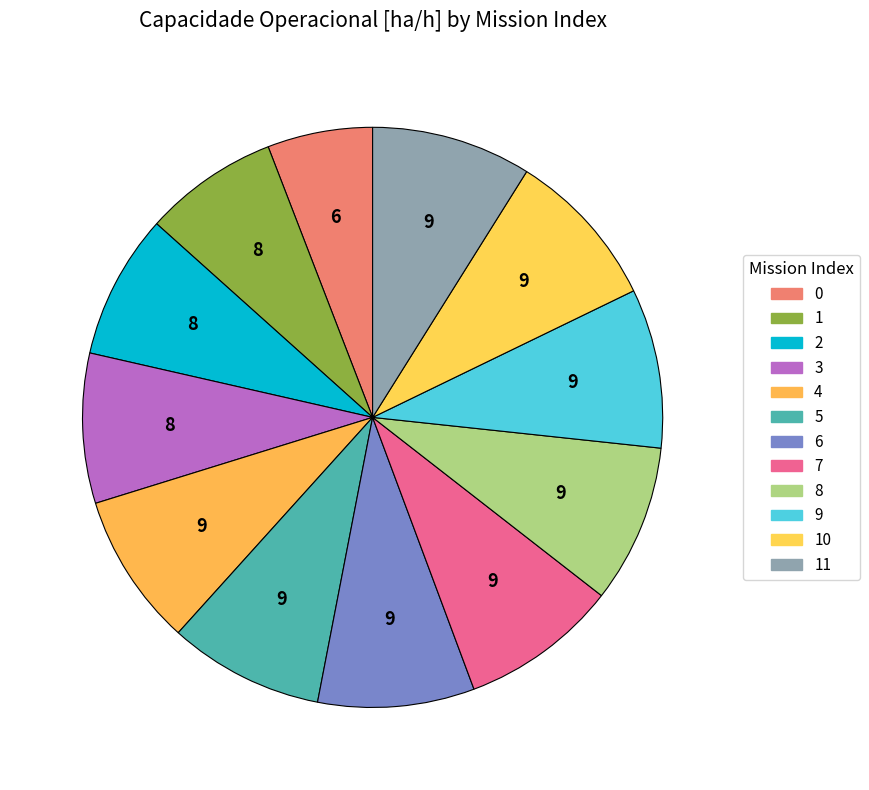

How many segments does this pie chart have?

12